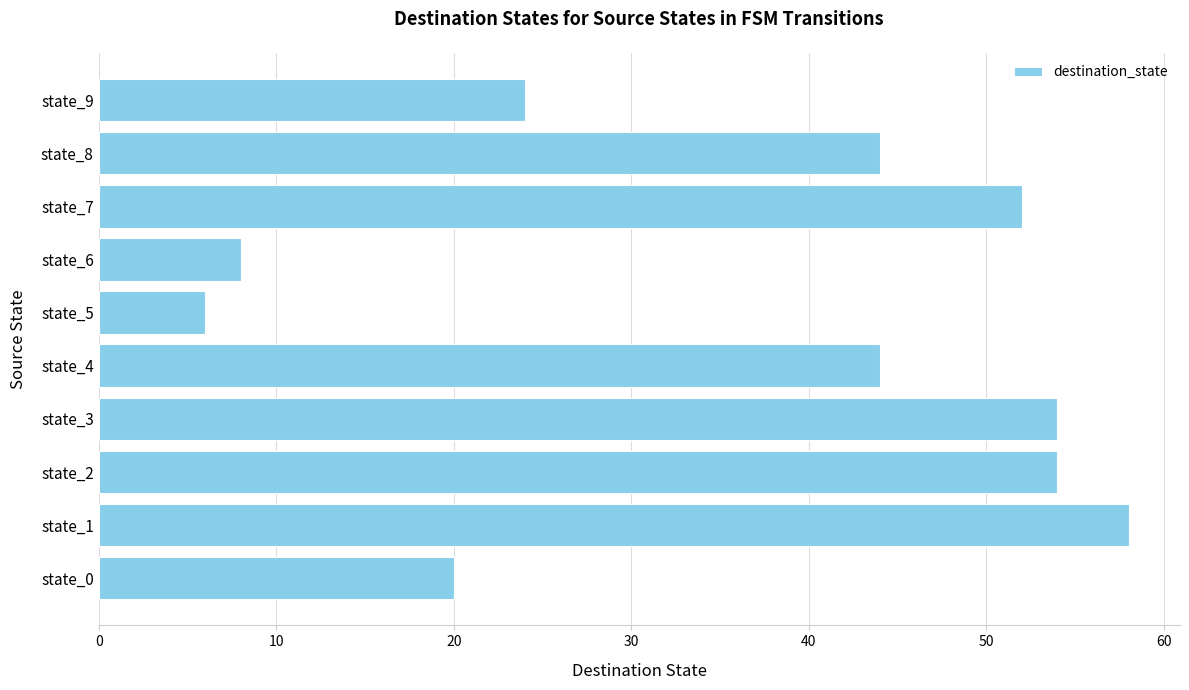

What is the smallest value displayed?

6